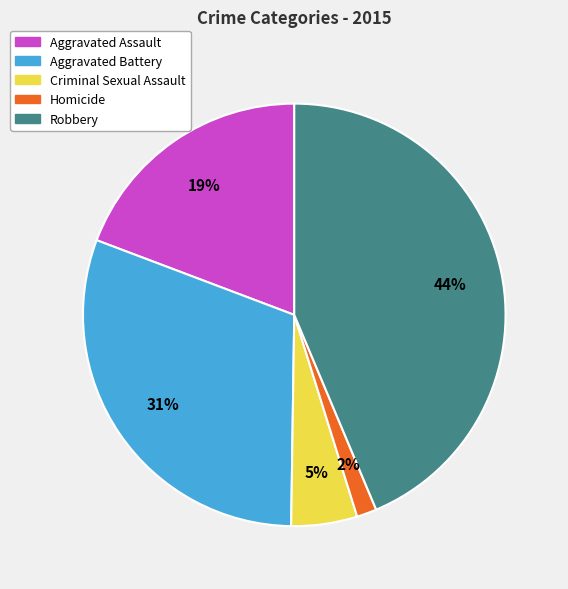

To the nearest percent, what portion does Aggravated Battery represent?

31%